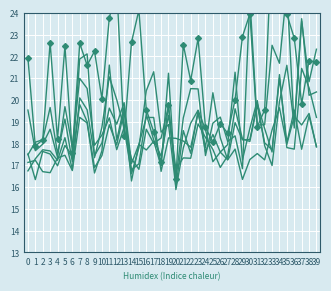

After their last crossing, which series has the higher values: 2 or 3?

2